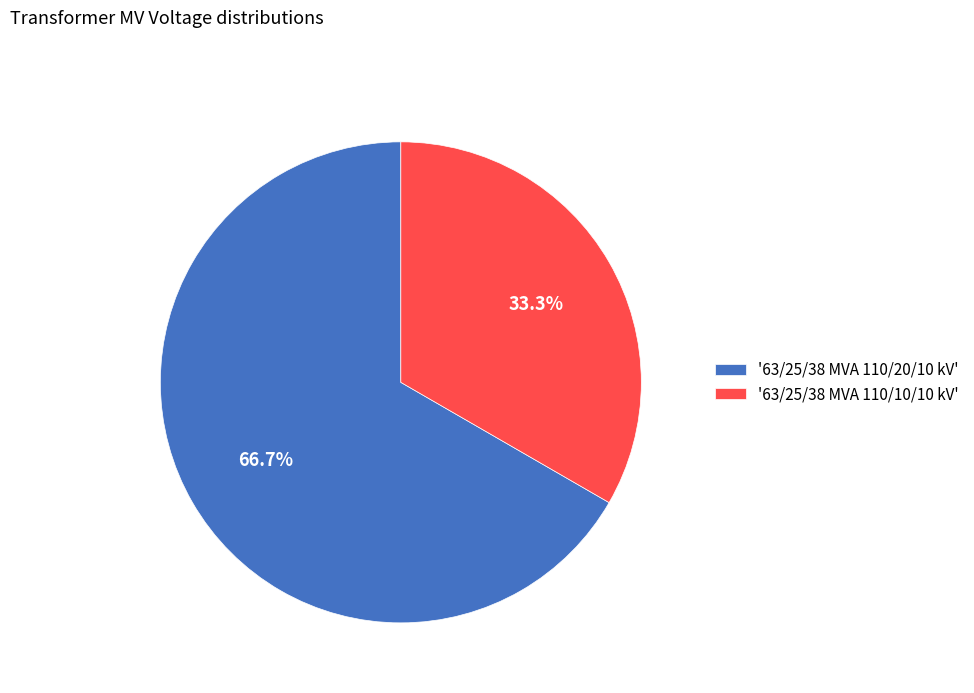

Which category accounts for the majority?

'63/25/38 MVA 110/20/10 kV'